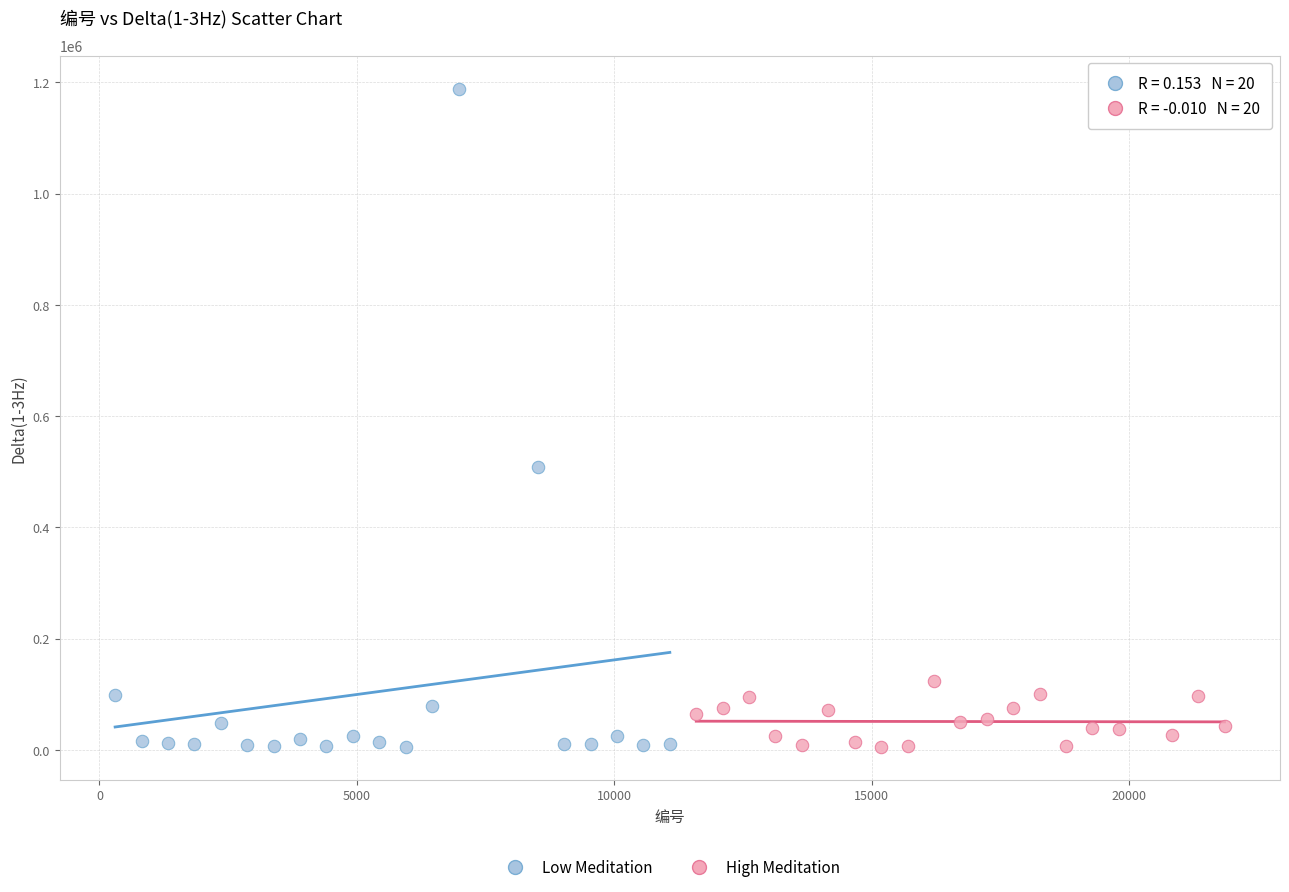

Which series reaches the maximum Y coordinate?

Low Meditation